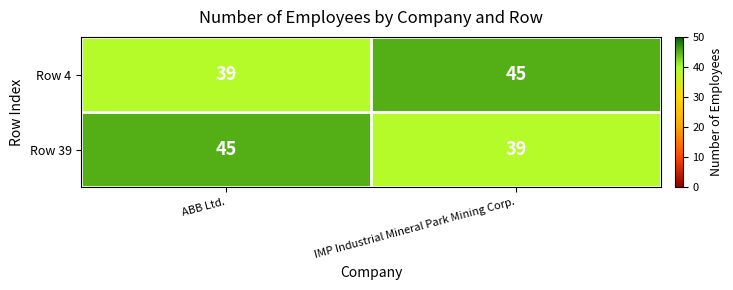

How many data points does each series have?

2